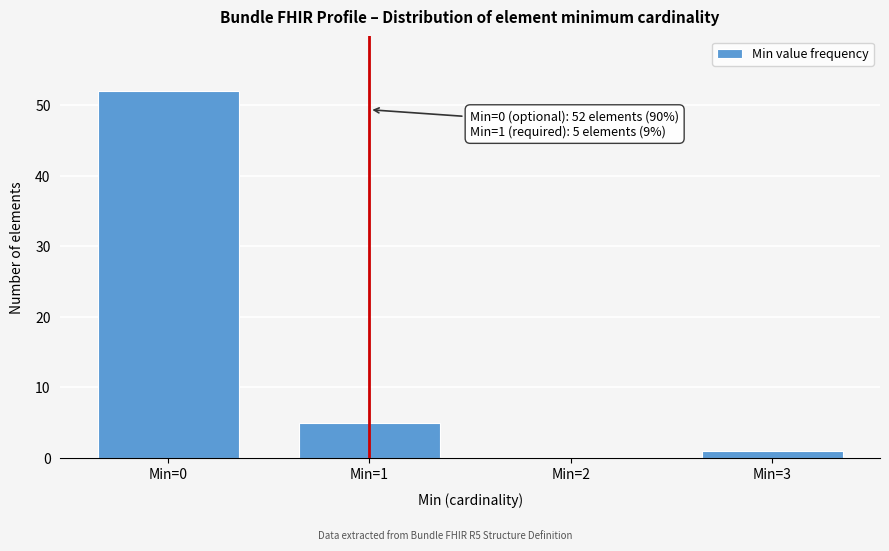

Which range on the x-axis has the tallest bar?

-0.5 to 0.5